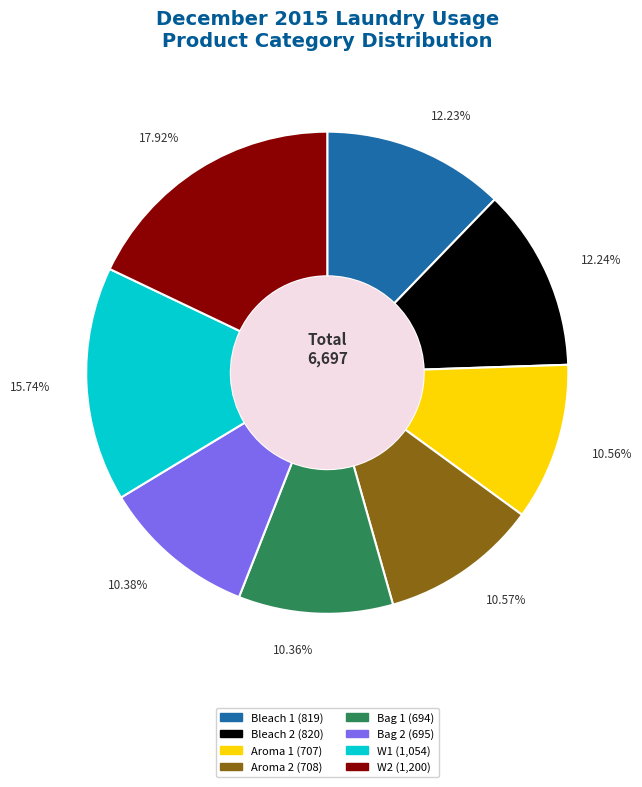

What is the ratio of the value at Bleach 1 to the value at Aroma 2?

1.2